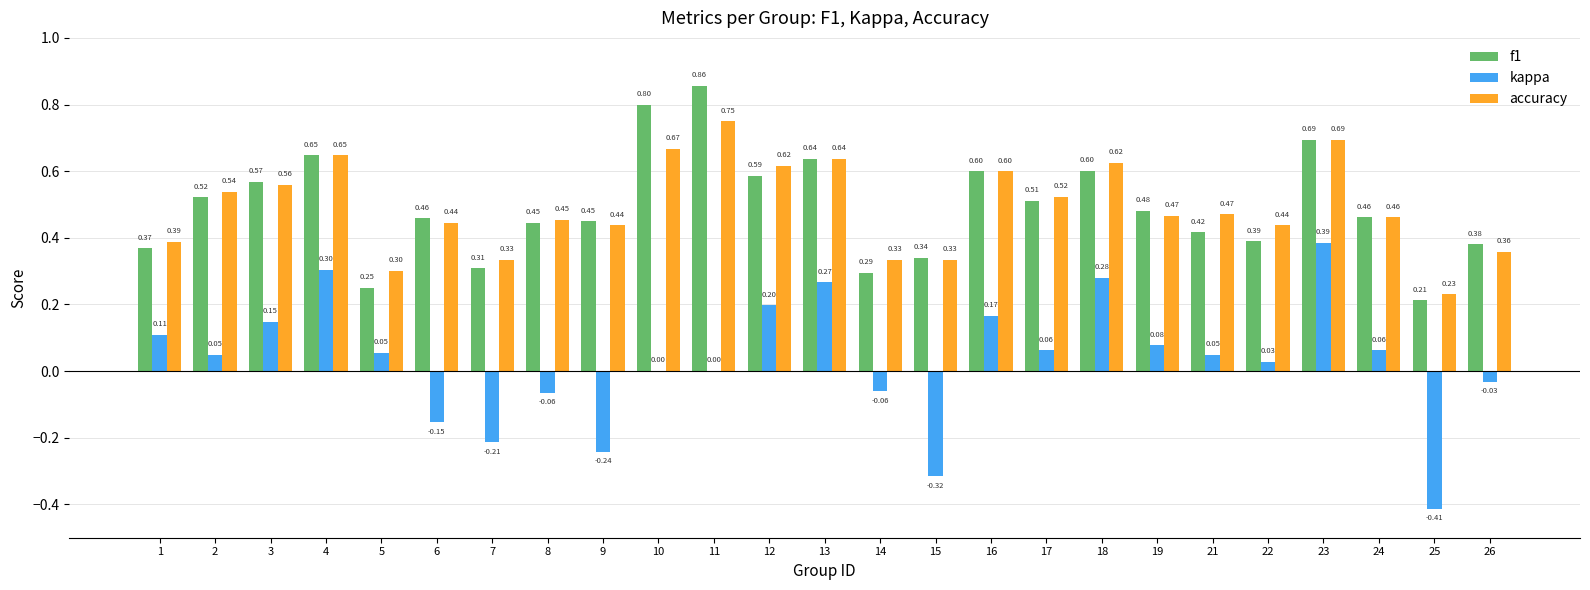

Between 1 and 26, which series saw the biggest shift?

kappa